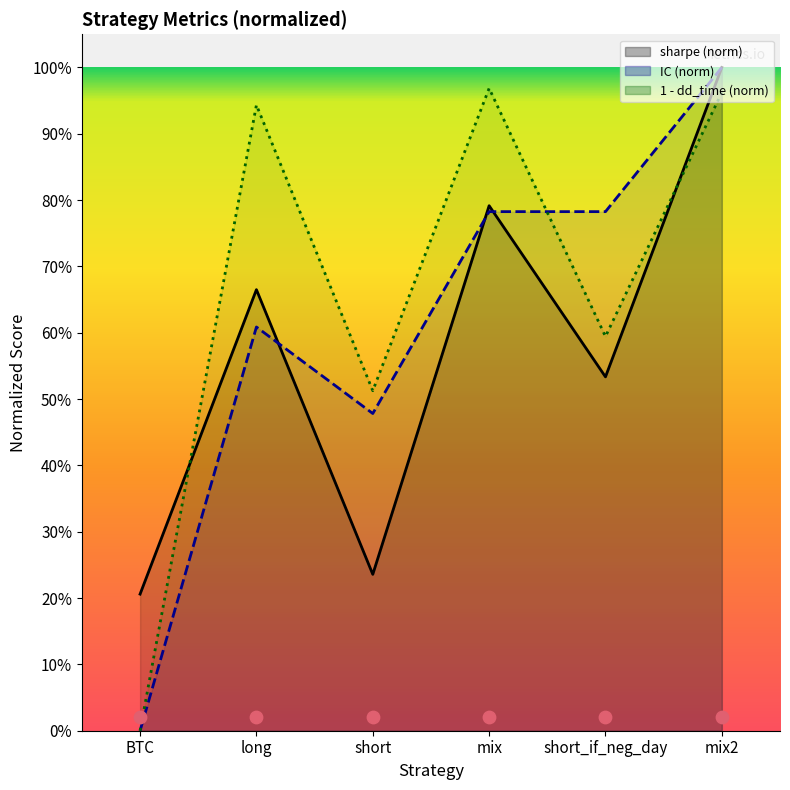

Is the value of dd_time at mix2 greater than the value of sharpe at long?

Yes